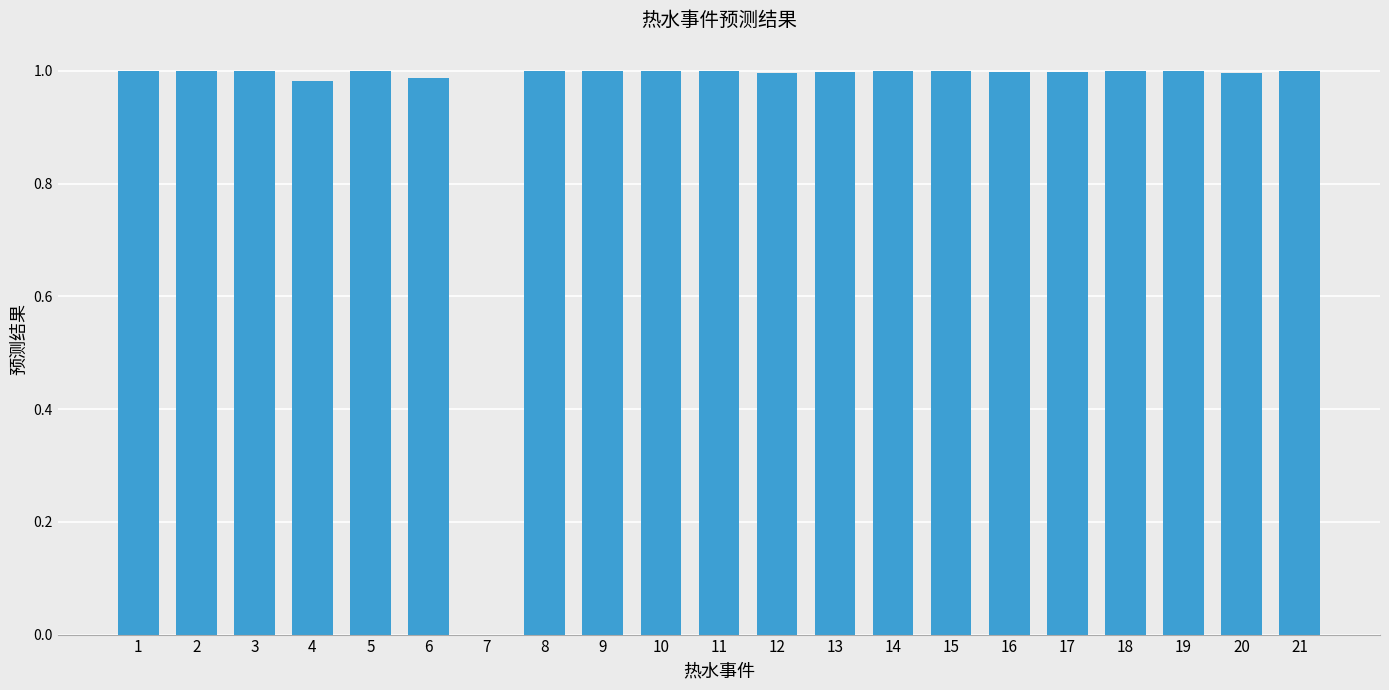

What is the sum of all values?

20.0